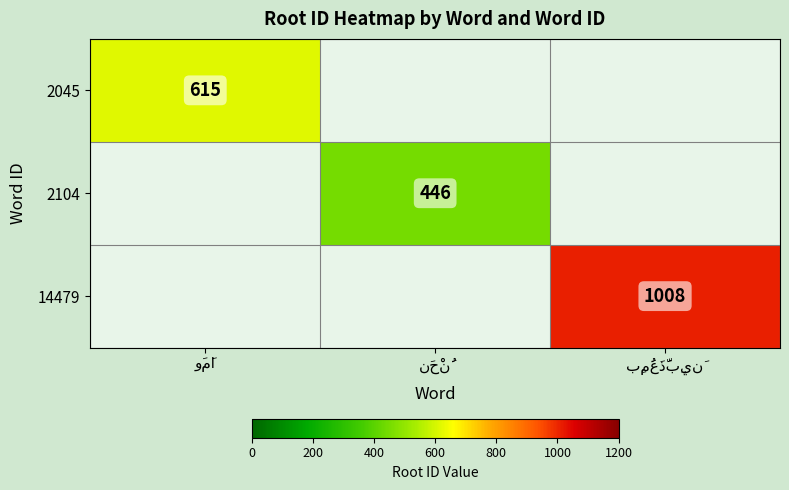

At وَمَا, list the series in order from largest to smallest.

2045, 2104, 14479